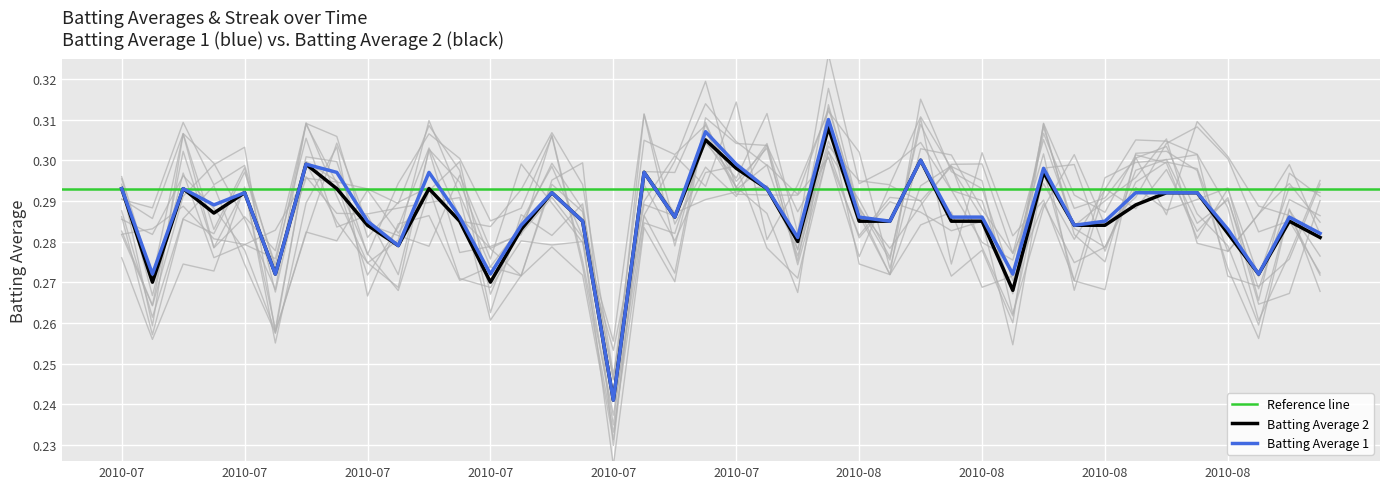

At 2010-07-29, list the series in order from smallest to largest.

Batting Average 2, Batting Average 1